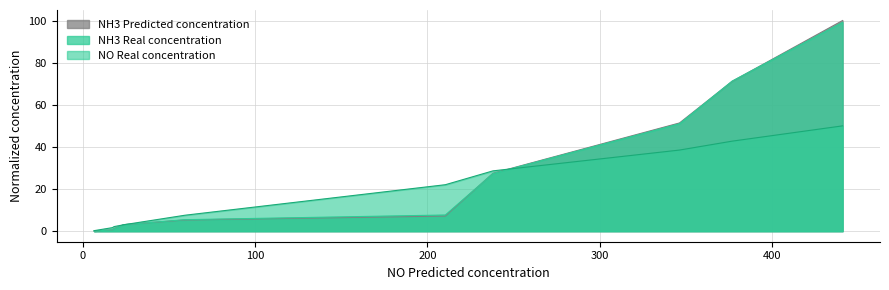

True or false: NH3 Real concentration has more than 0 interior local peaks.

False